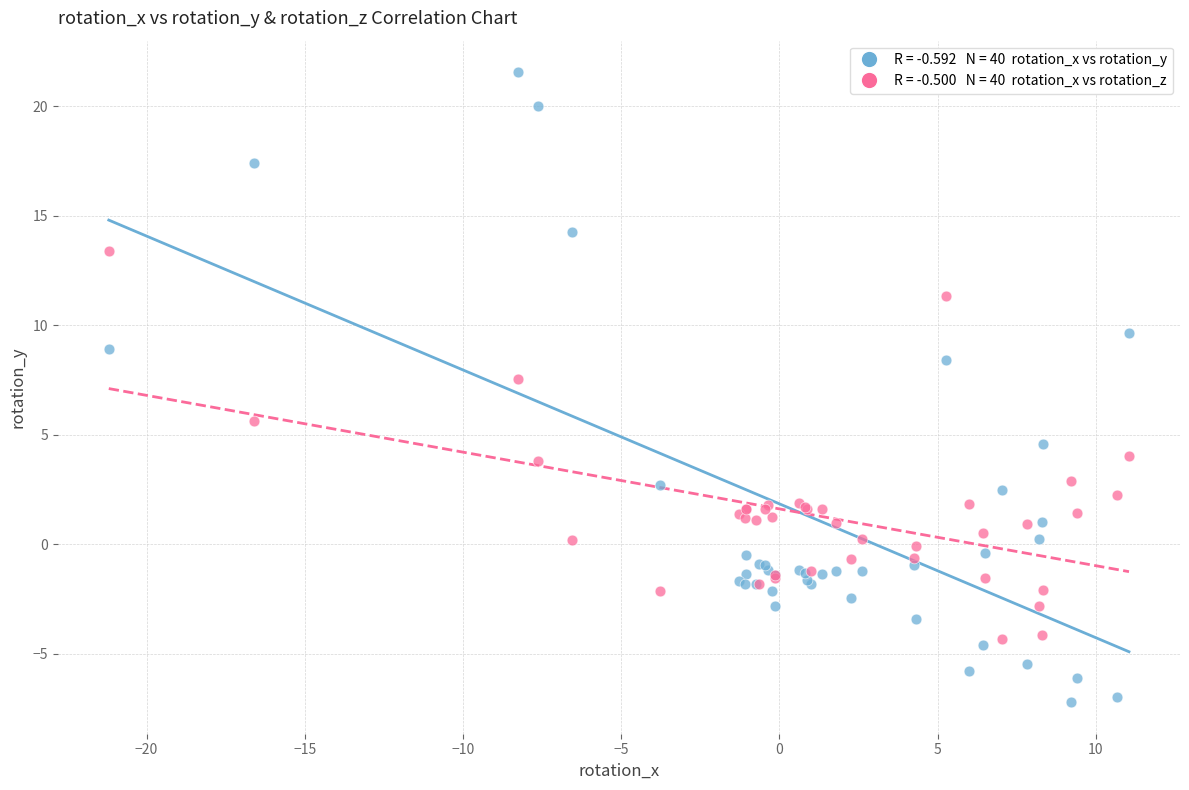

Across all series, what Y value is closest to 7?

7.5